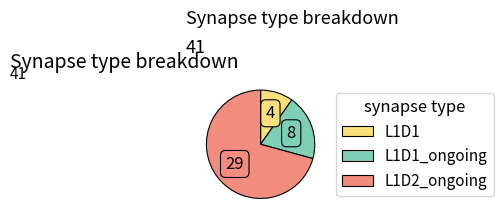

Between L1D1_ongoing and L1D2_ongoing, which is larger?

L1D2_ongoing